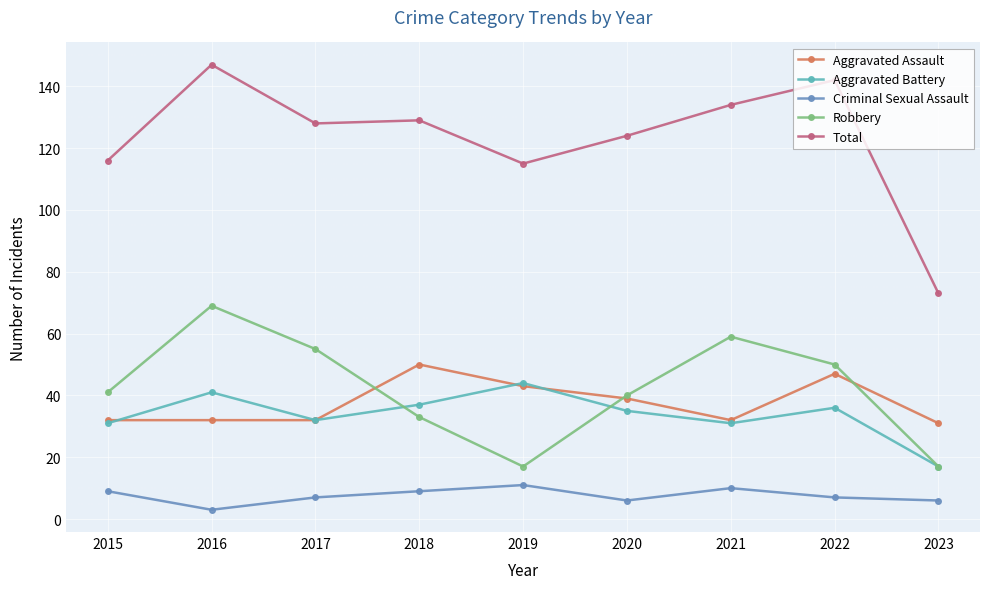

How many interior local peaks does the Criminal Sexual Assault series have?

2